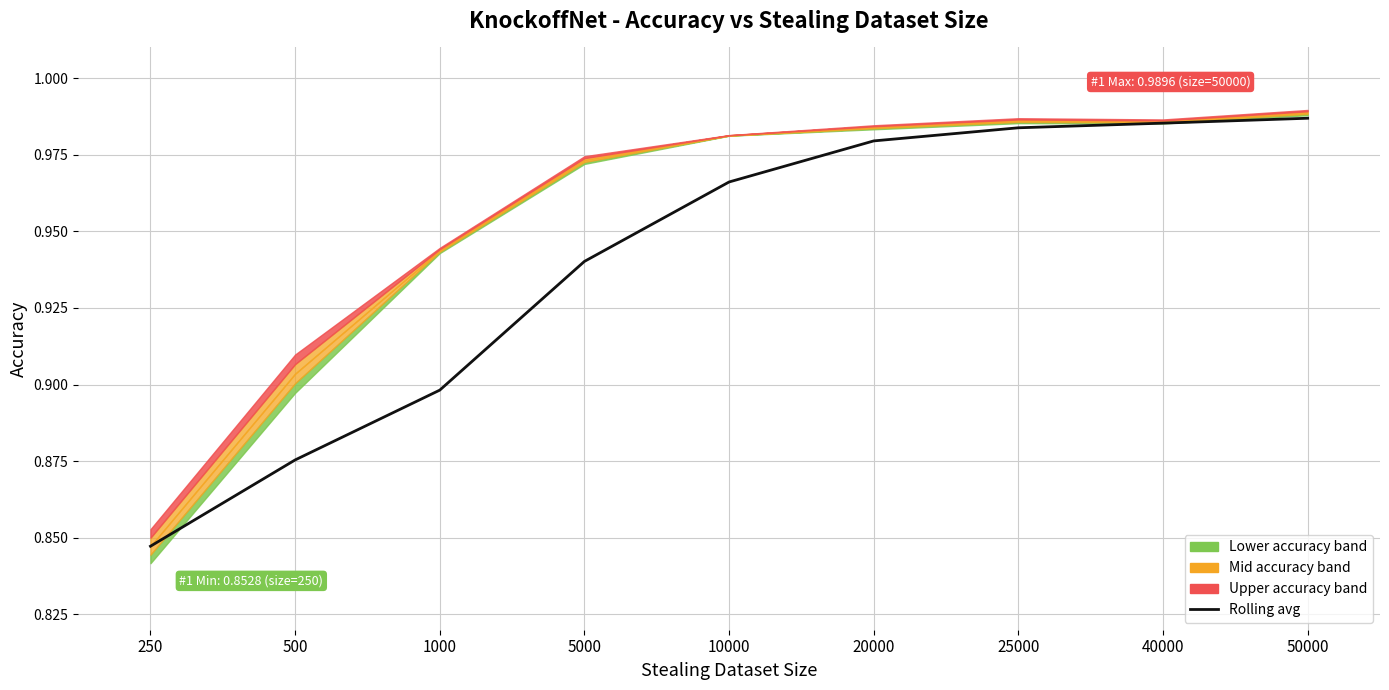

Rank the categories by value from lowest to highest.

250, 500, 1000, 5000, 10000, 20000, 25000, 40000, 50000